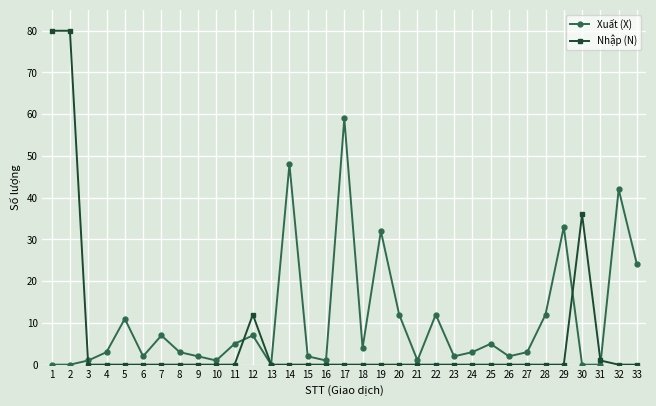

True or false: Nhập (N) has more than 0 interior local peaks.

True